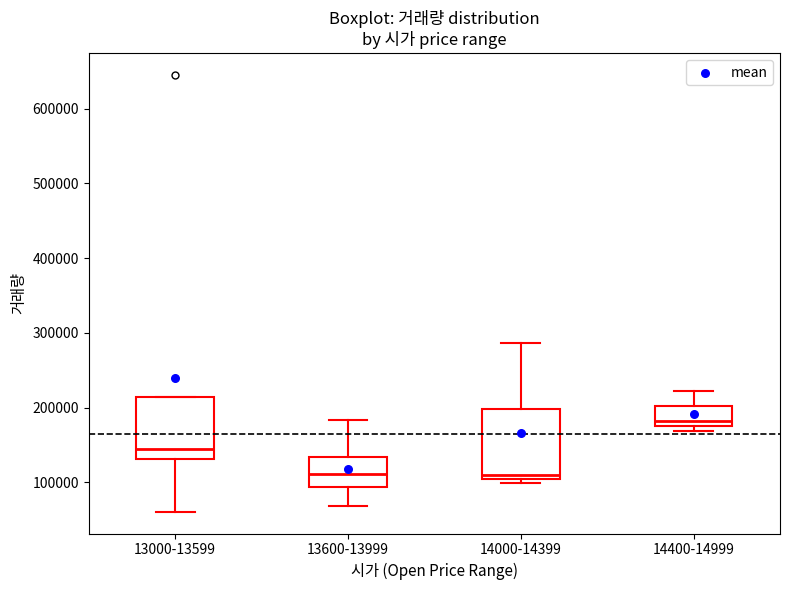

Reading left to right, transcribe this box plot: for each box, give where its median line is, the range the box spans, and where its two whiskers end, as read against the y-axis. The values are not printed on the chart, so give them approximately, as read against the axis.

13000-13599: median 140000, box 130000 to 210000, whiskers 60000 to 210000
13600-13999: median 110000, box 90000 to 130000, whiskers 70000 to 180000
14000-14399: median 110000 (just above the box's lower edge), box 110000 to 200000, whiskers 100000 to 290000
14400-14999: median 180000, box 170000 to 200000, whiskers 170000 (just below the box's lower edge) to 220000